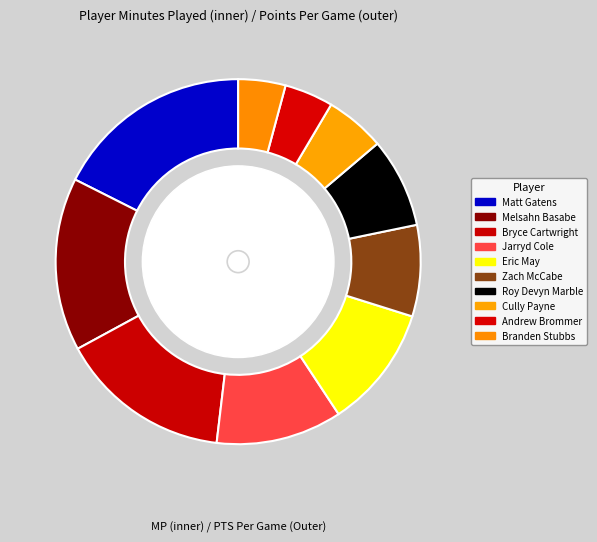

To the nearest percent, what portion does 3 represent?

11%